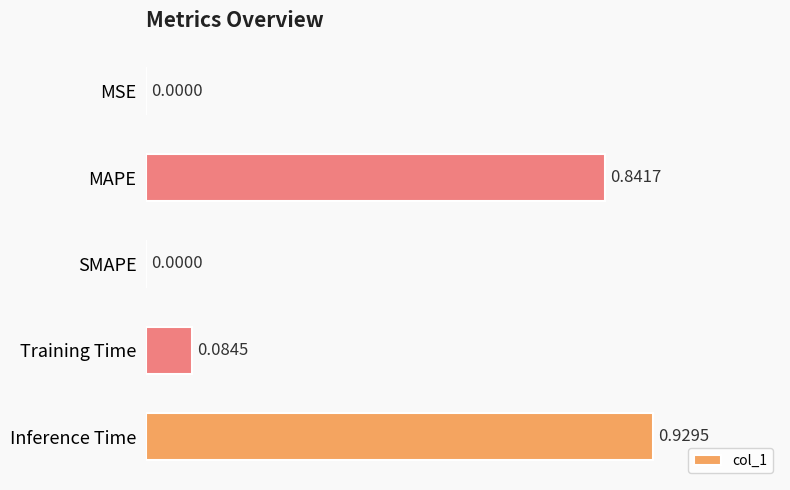

Which has a higher value, MSE or MAPE?

MAPE